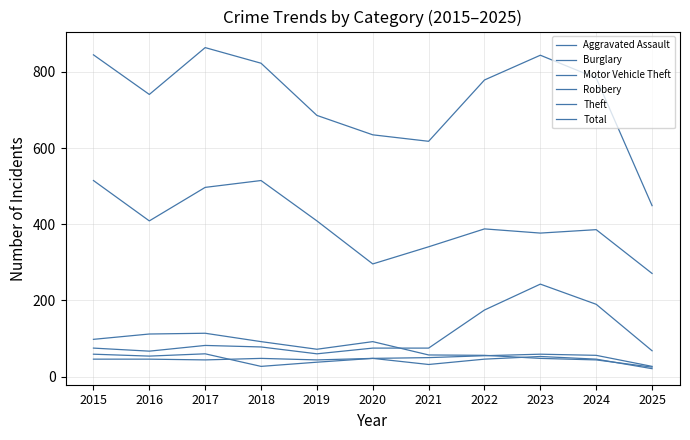

The value of Aggravated Assault at 2019 is 75. True or false?

False